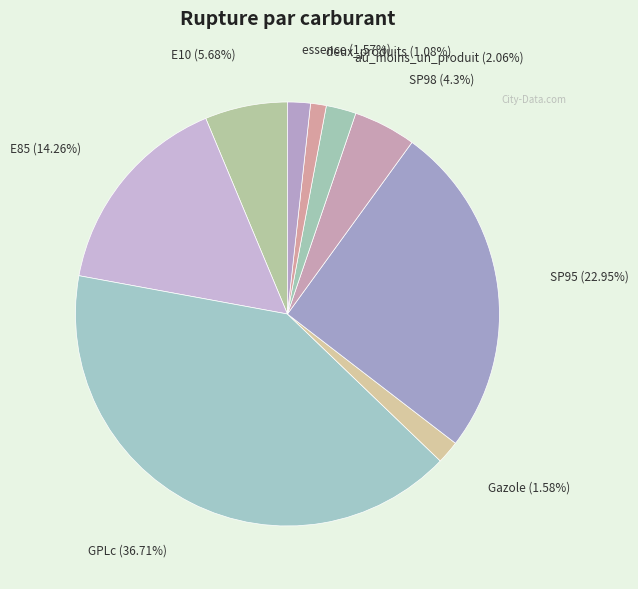

Approximately how many times larger is the value at deux_produits compared to E85?

0.1